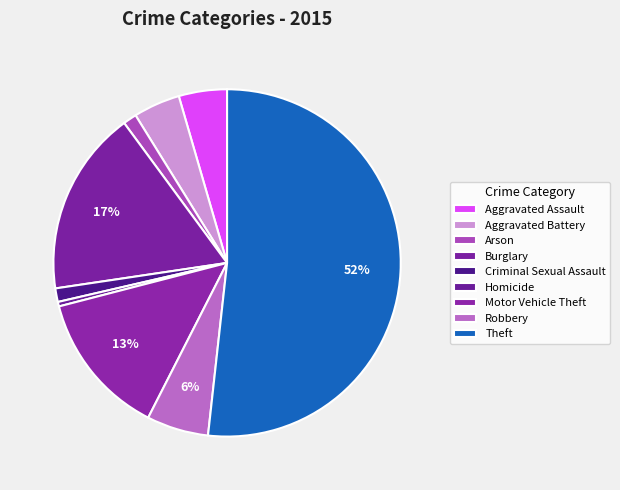

What percentage is the Aggravated Assault slice, to the nearest percent?

4%